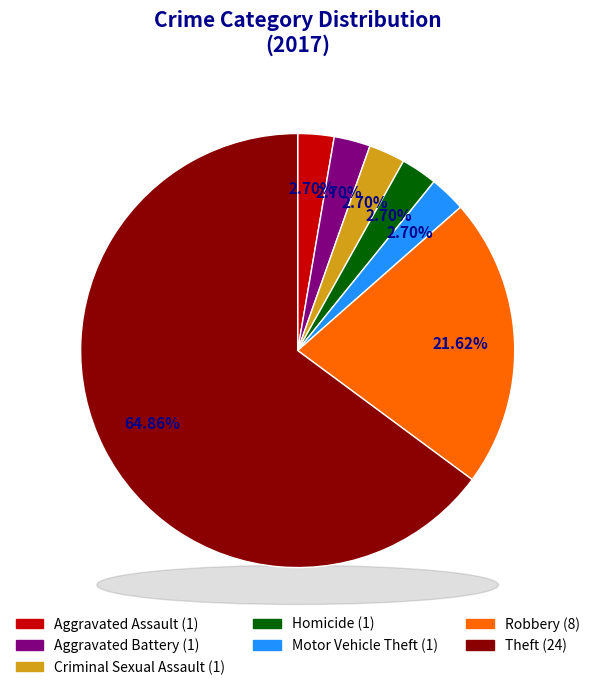

Between Aggravated Assault and Theft, which is larger?

Theft